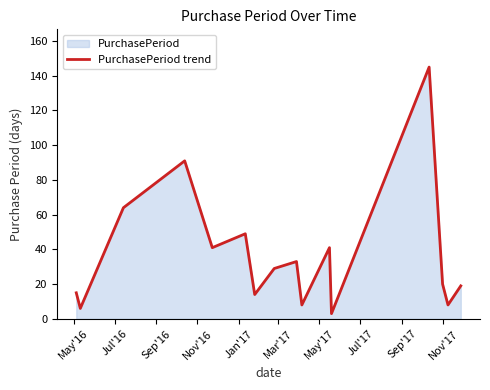

What is the average value?

37